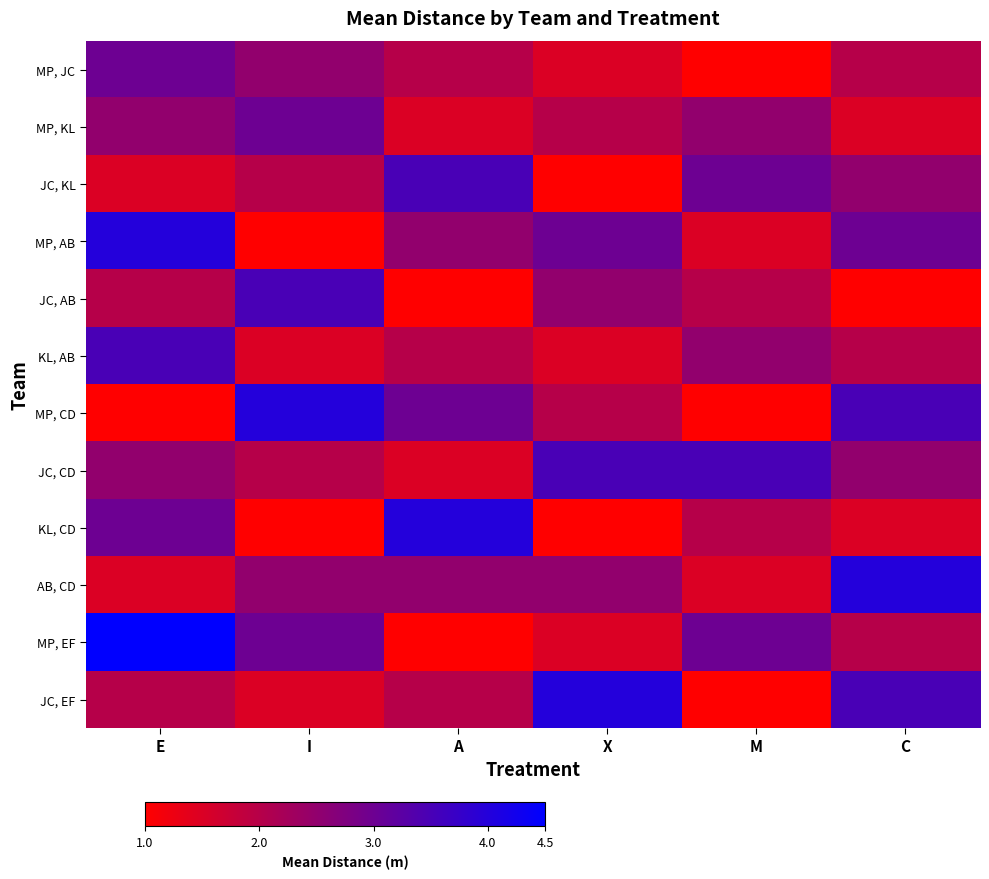

Reading left to right, what are all the values shown in this chart?

MP, JC: E=3.0	I=2.5	A=2.0	X=1.5	M=1.0	C=2.0
MP, KL: E=2.5	I=3.0	A=1.5	X=2.0	M=2.5	C=1.5
JC, KL: E=1.5	I=2.0	A=3.5	X=1.0	M=3.0	C=2.5
MP, AB: E=4.0	I=1.0	A=2.5	X=3.0	M=1.5	C=3.0
JC, AB: E=2.0	I=3.5	A=1.0	X=2.5	M=2.0	C=1.0
KL, AB: E=3.5	I=1.5	A=2.0	X=1.5	M=2.5	C=2.0
MP, CD: E=1.0	I=4.0	A=3.0	X=2.0	M=1.0	C=3.5
JC, CD: E=2.5	I=2.0	A=1.5	X=3.5	M=3.5	C=2.5
KL, CD: E=3.0	I=1.0	A=4.0	X=1.0	M=2.0	C=1.5
AB, CD: E=1.5	I=2.5	A=2.5	X=2.5	M=1.5	C=4.0
MP, EF: E=4.5	I=3.0	A=1.0	X=1.5	M=3.0	C=2.0
JC, EF: E=2.0	I=1.5	A=2.0	X=4.0	M=1.0	C=3.5